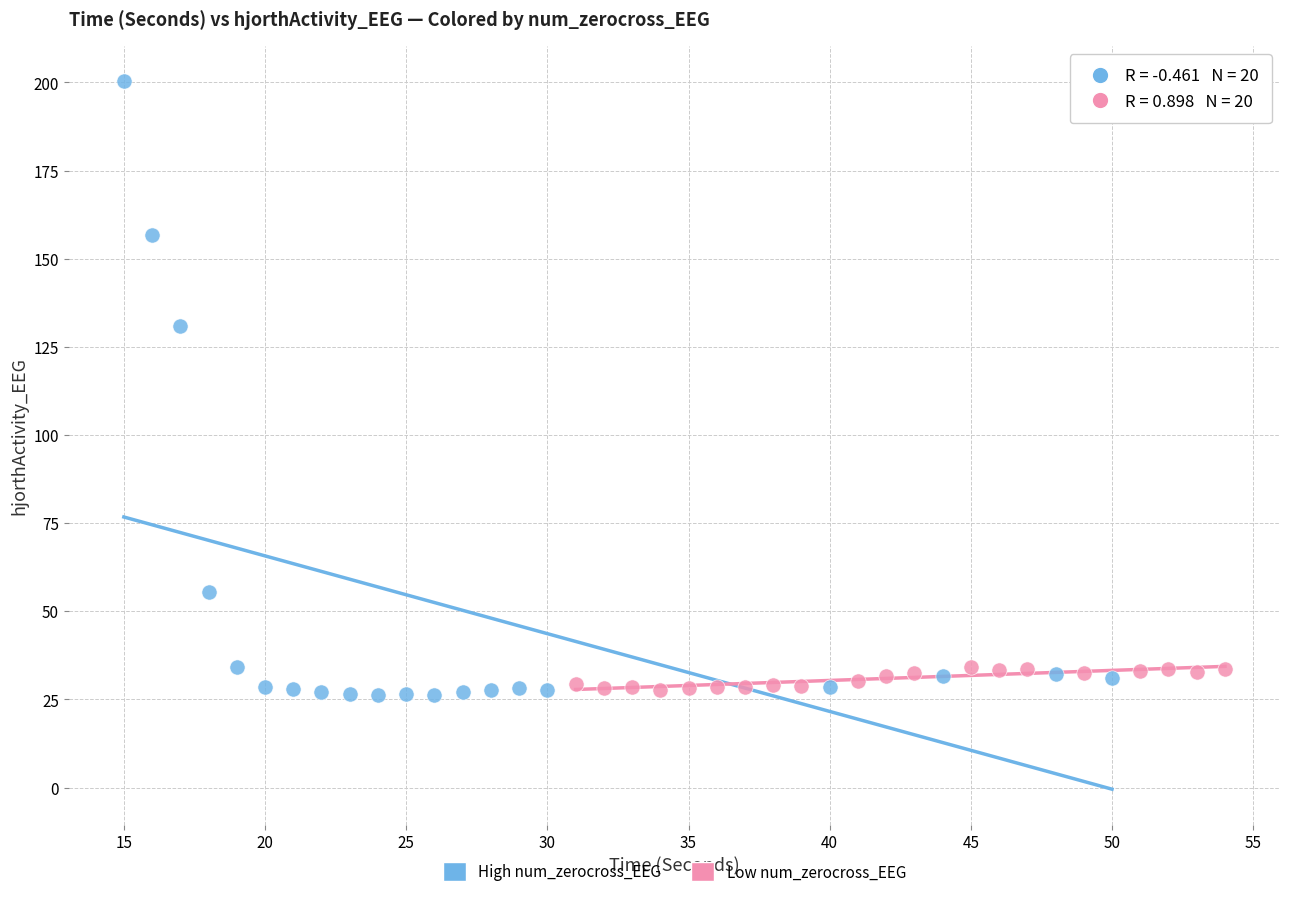

Which series has the widest spread of Y values?

High num_zerocross_EEG